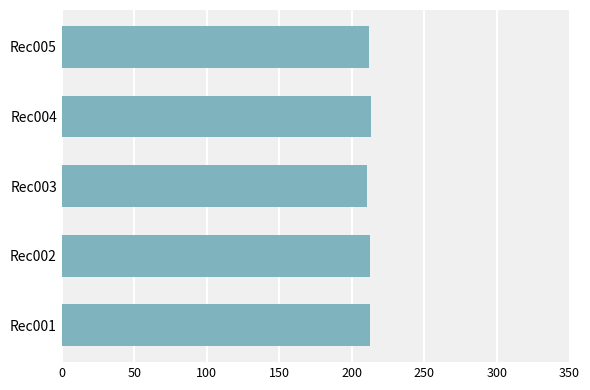

What is the average value?

212.1